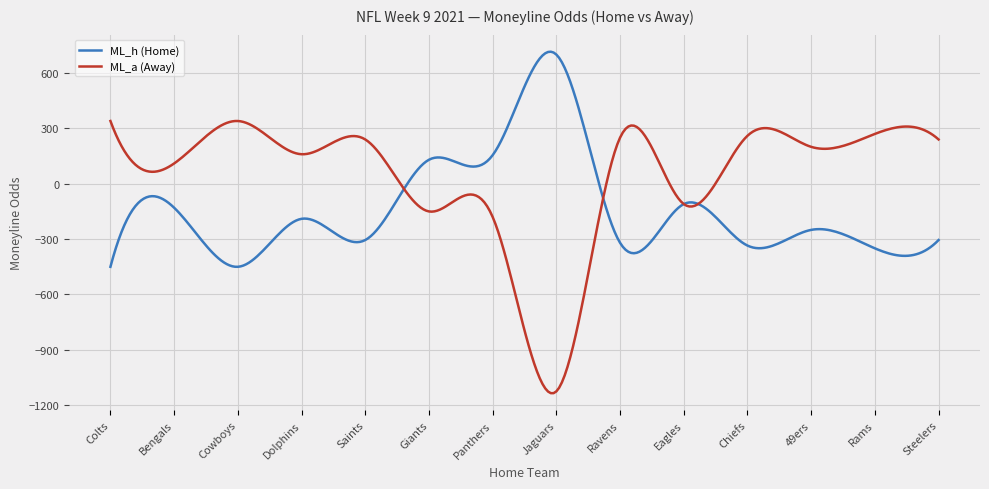

Is this an area chart (filled region under the line)?

No